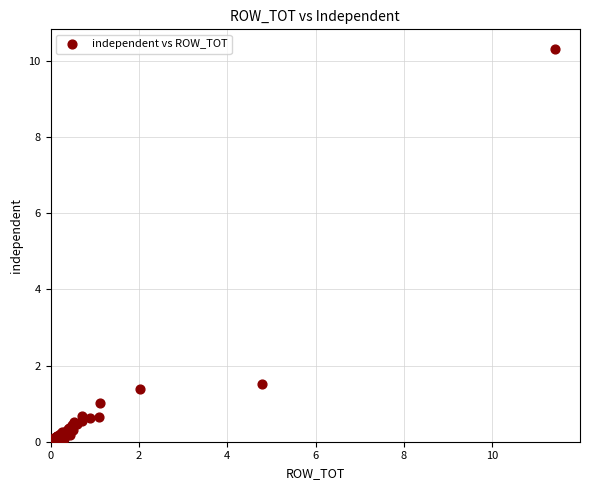

What Y value in the scatter plot is closest to 5?

1.5